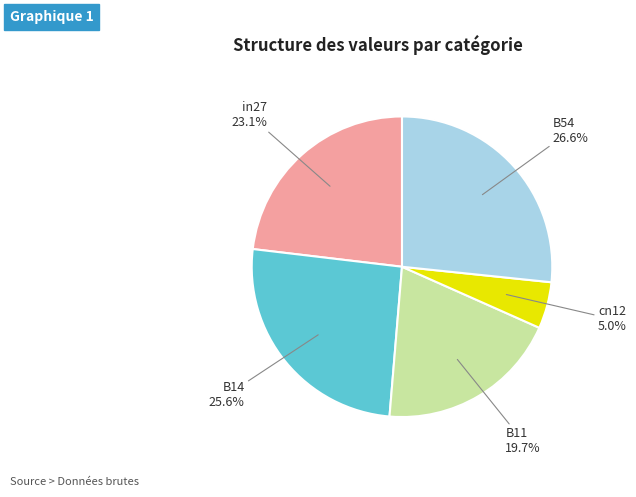

What is the total percentage of cn12 and in27?

28.1%